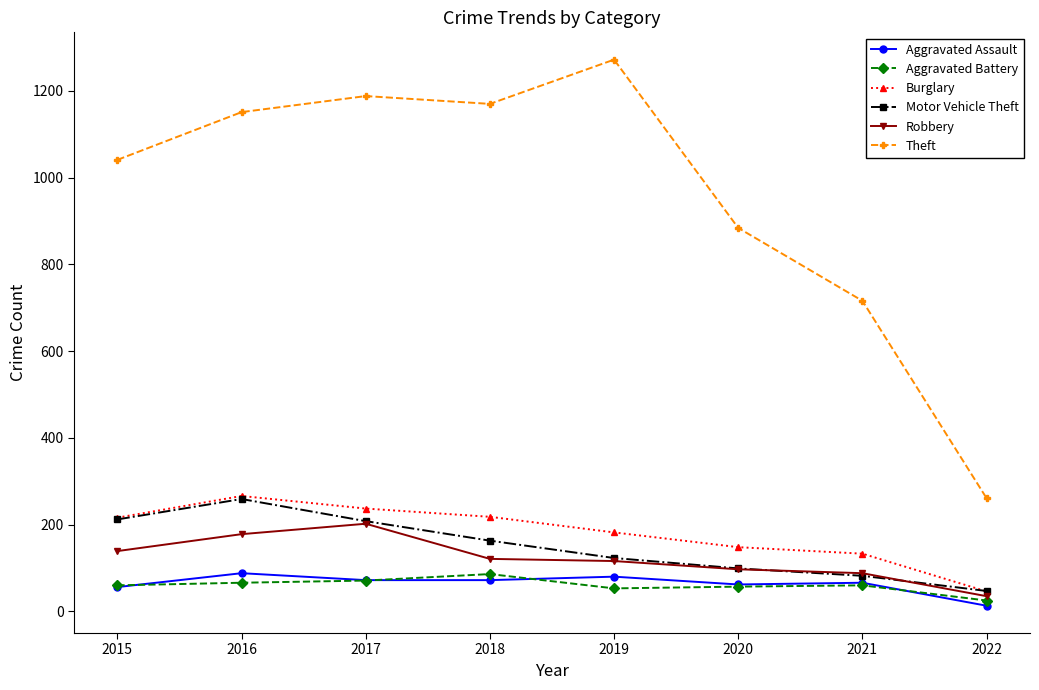

True or false: Aggravated Assault and Theft cross at least once.

False